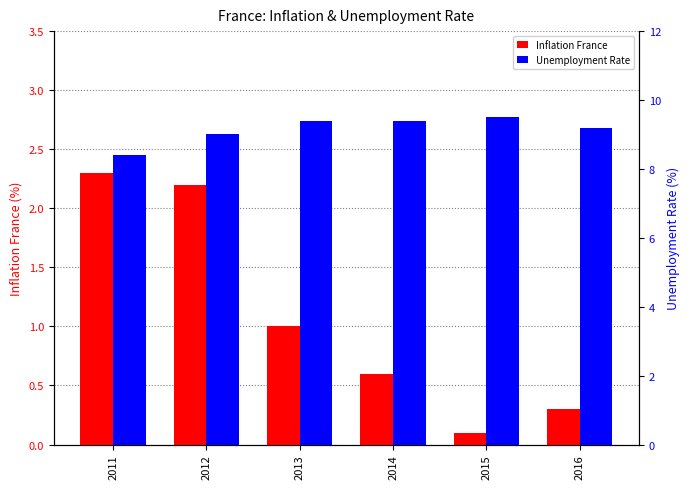

Is it true that Inflation France equals 1.0 at 2013?

True